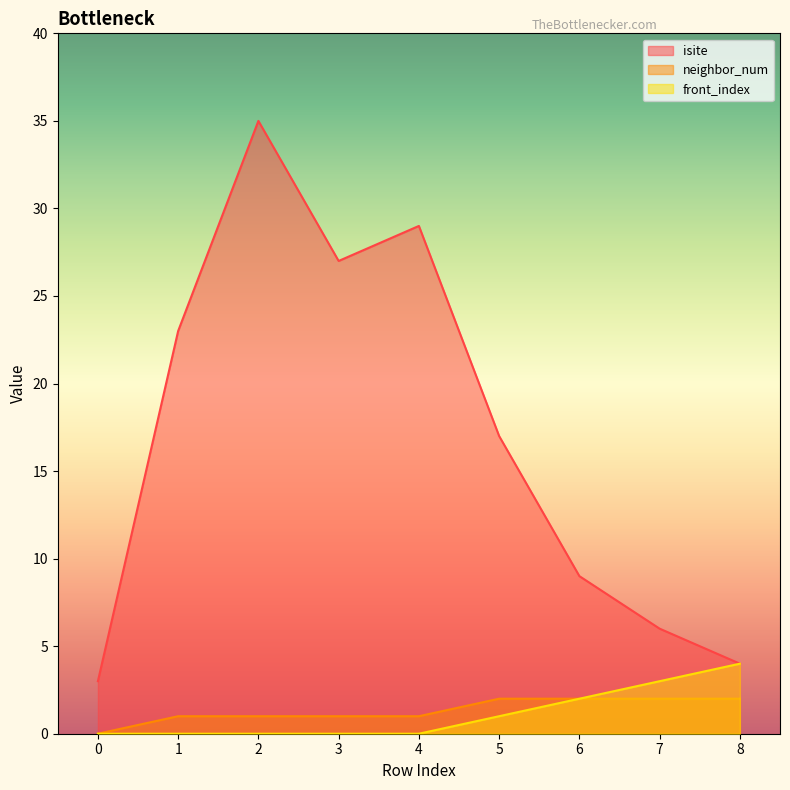

Reading right to left, transcribe all the data shown in this chart.

isite: 4	6	9	17	29	27	35	23	3
neighbor_num: 2	2	2	2	1	1	1	1	0
front_index: 4	3	2	1	0	0	0	0	0